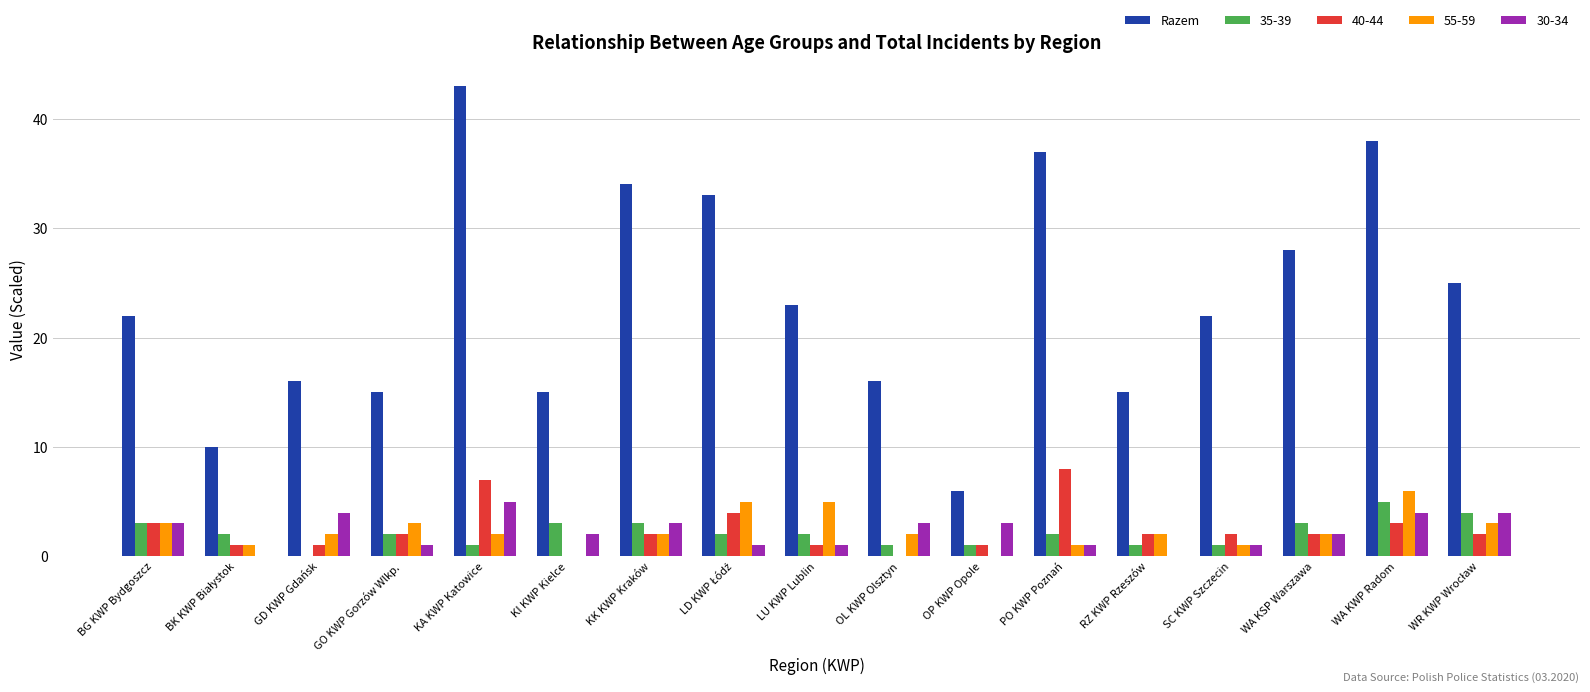

What is the maximum value for 30-34?

5